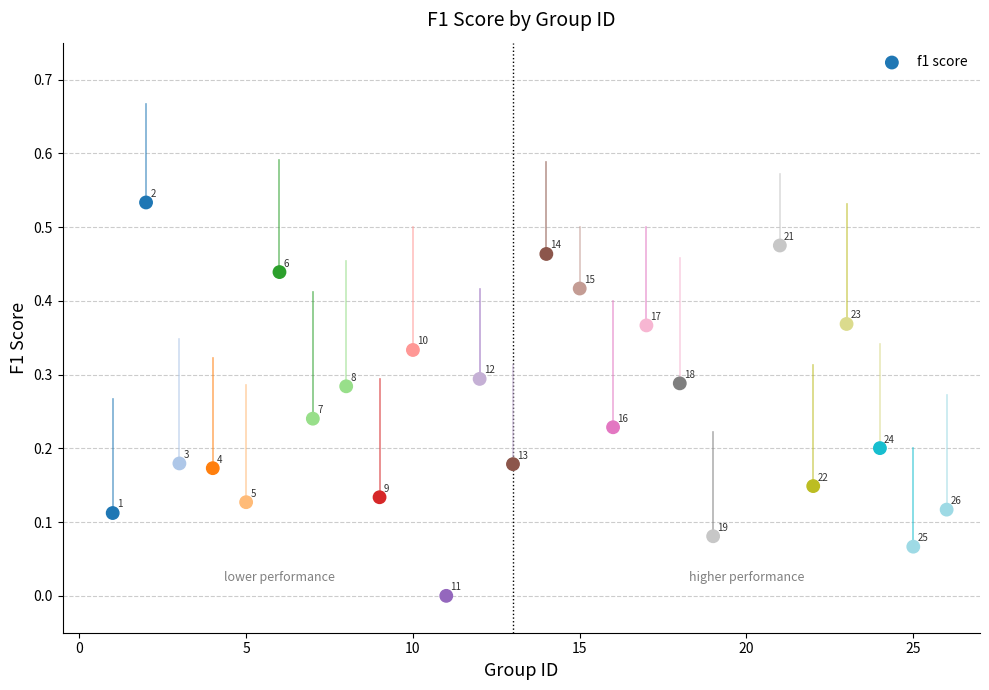

What is the range of X values (max minus min)?

25.0